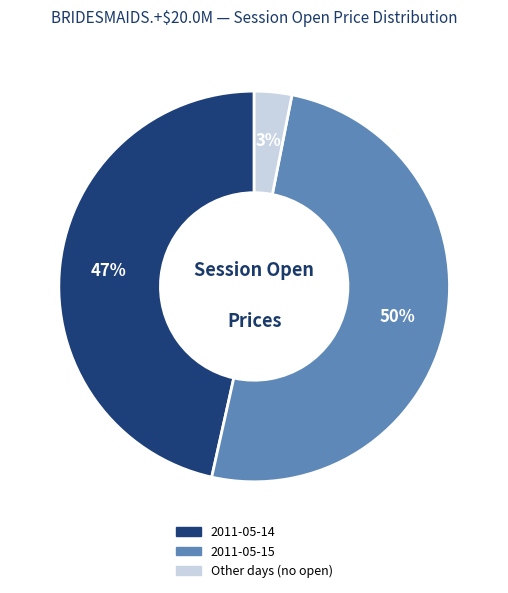

To the nearest percent, what is the difference between the largest and smallest slice percentages?

47%